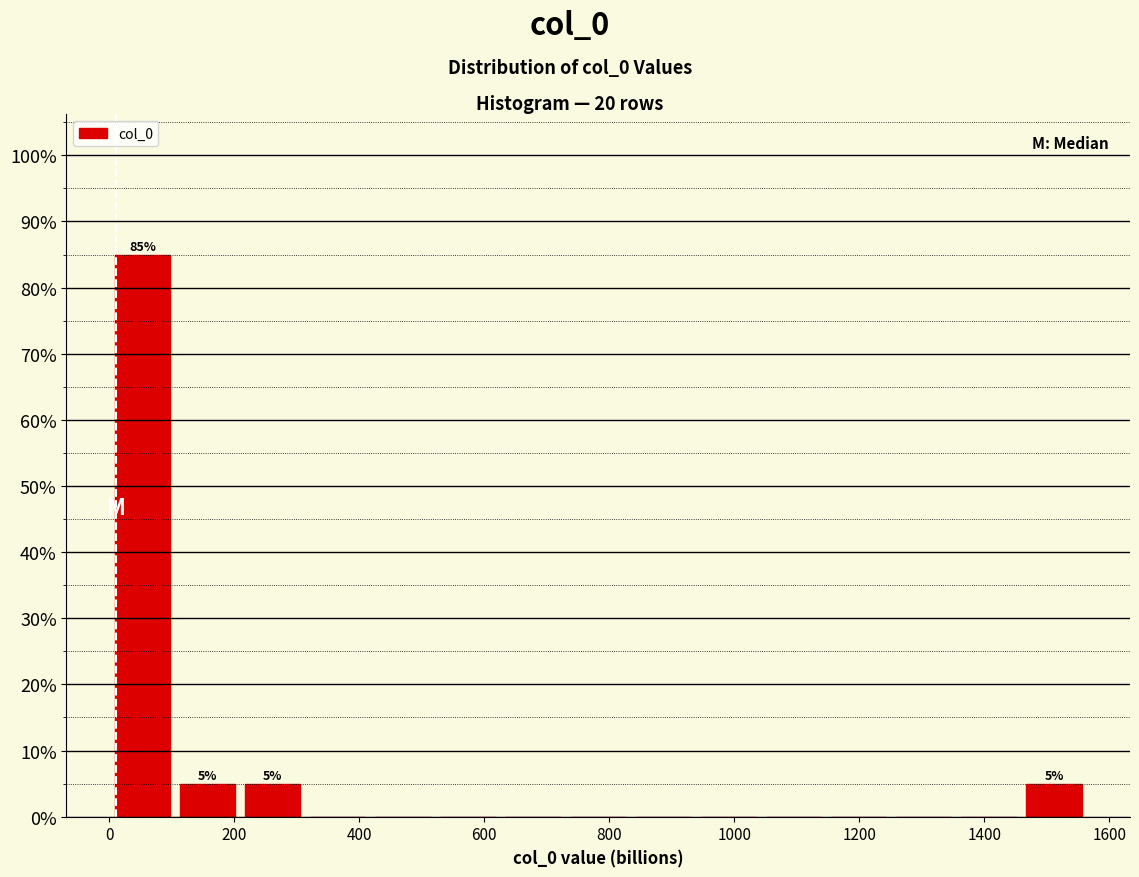

Over which range of the x-axis is the bar tallest?

0 to 100